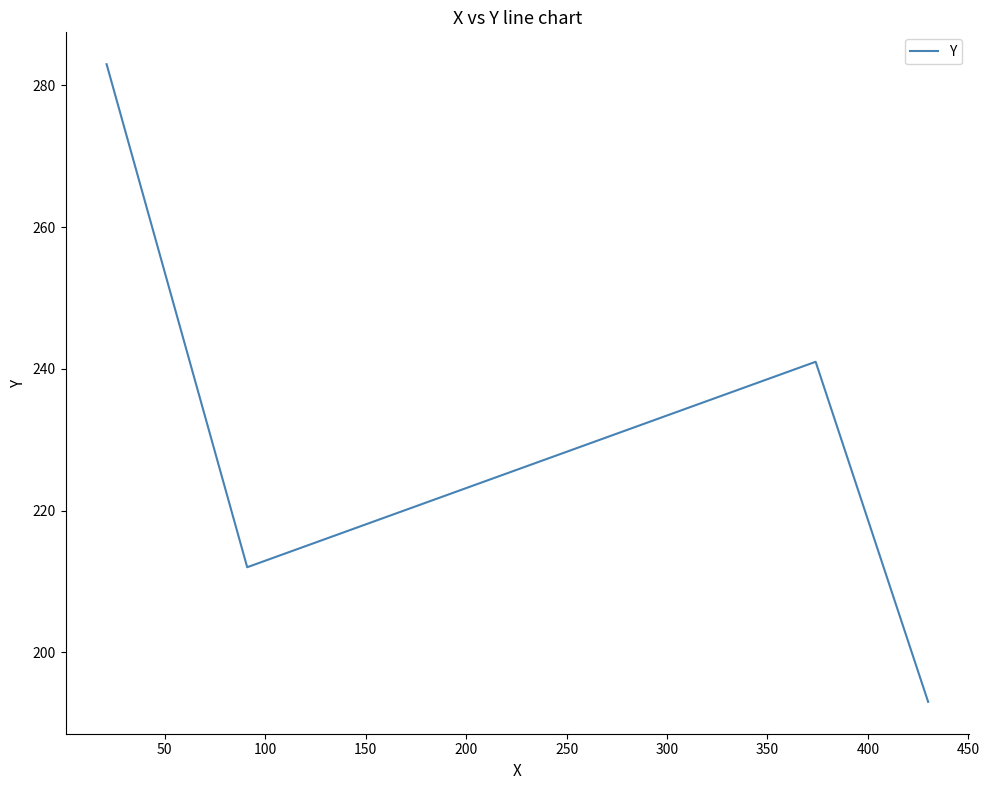

How many lines are shown in the chart?

1